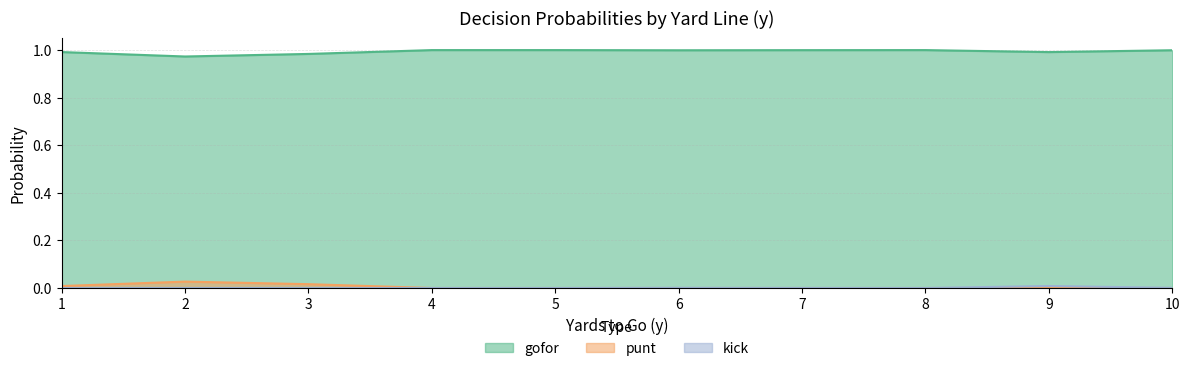

True or false: gofor and kick intersect in this chart.

False